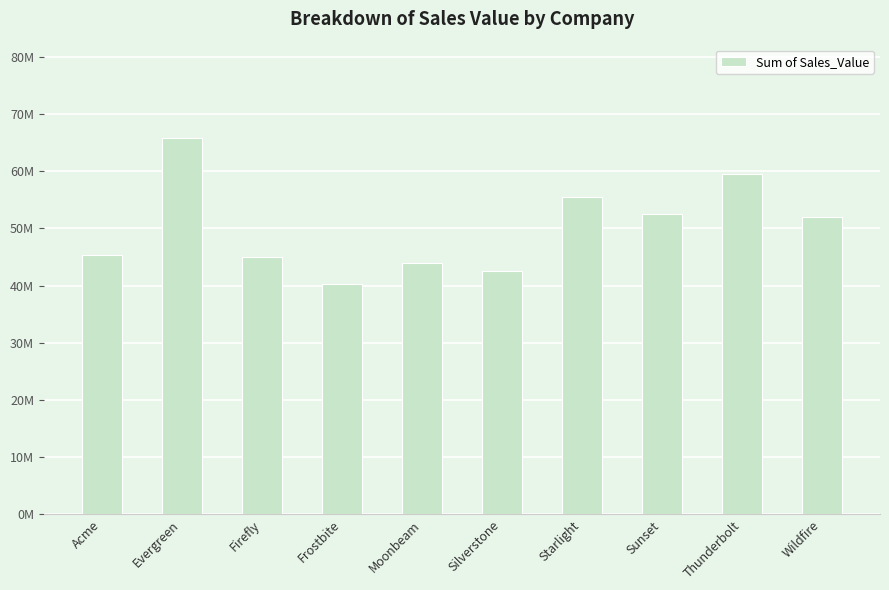

The value at Moonbeam is 44025033. True or false?

True